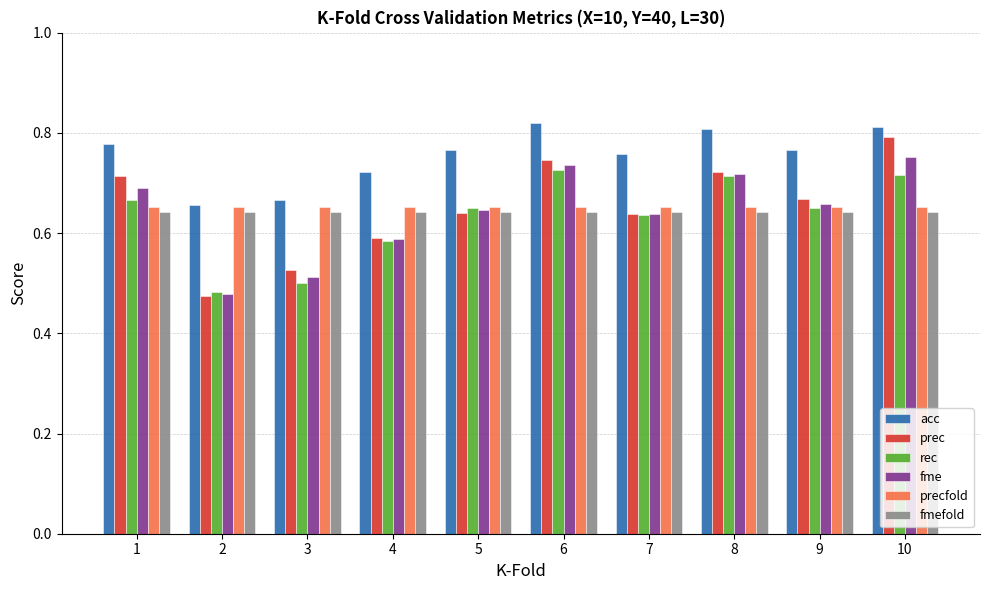

Rank the series at 10 from highest to lowest value.

acc, prec, fme, rec, precfold, fmefold